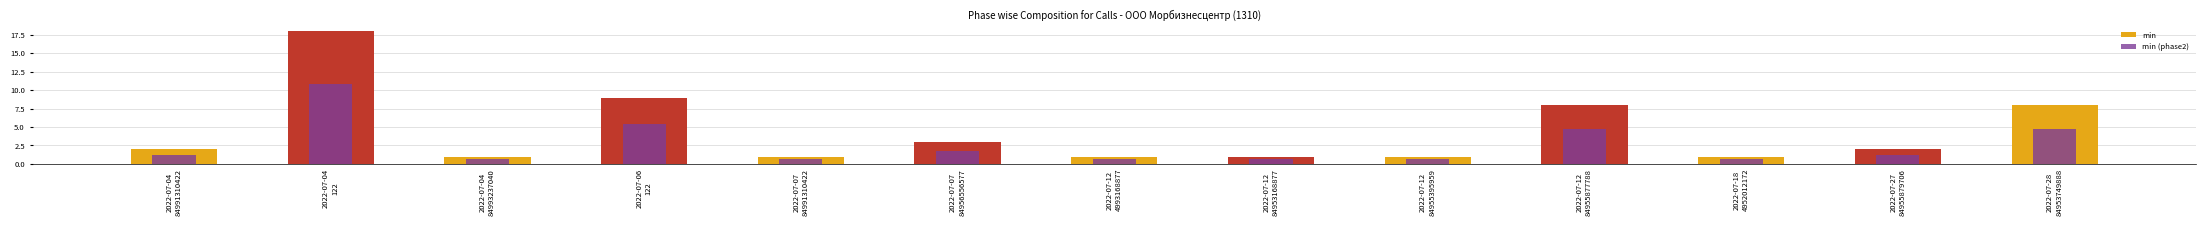

How many bars are there in each group?

2